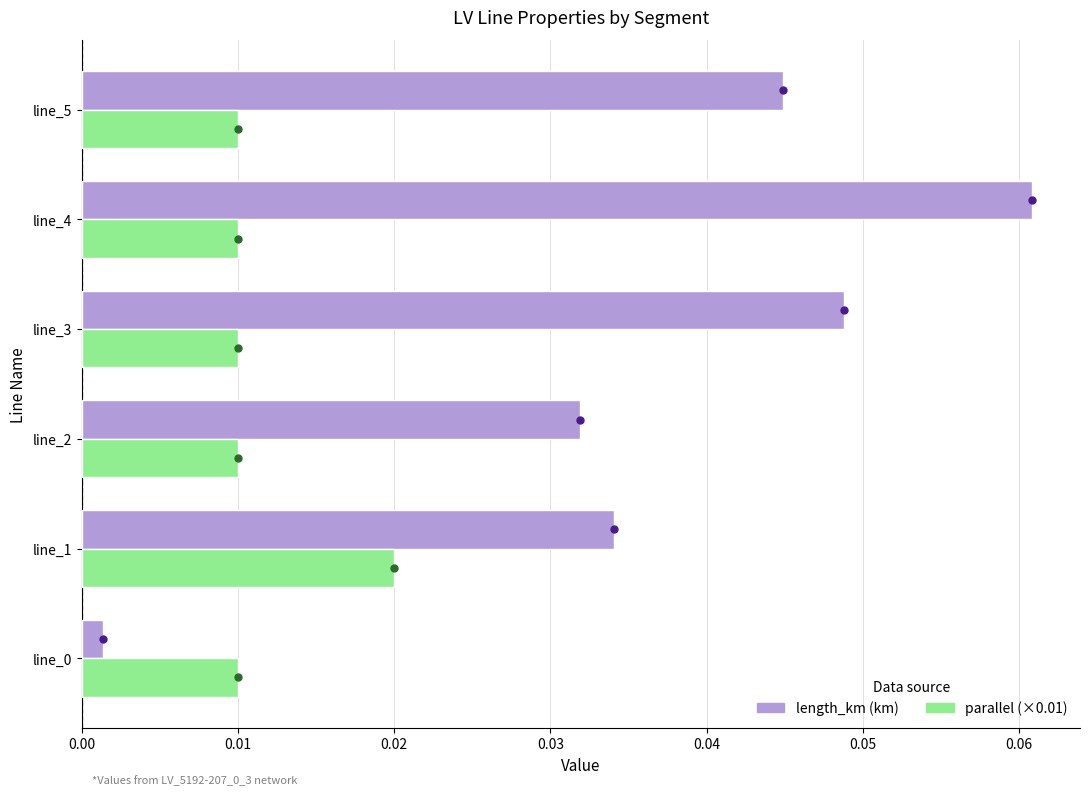

List the series in order of their overall mean, lowest first.

parallel (×0.01), length_km (km)